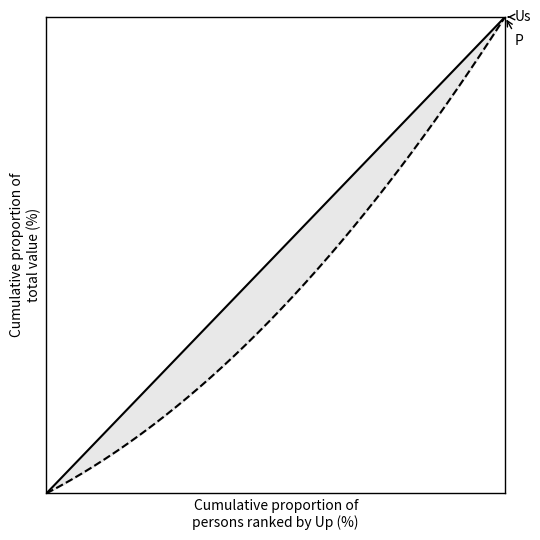

True or false: Us and P cross at least once.

False